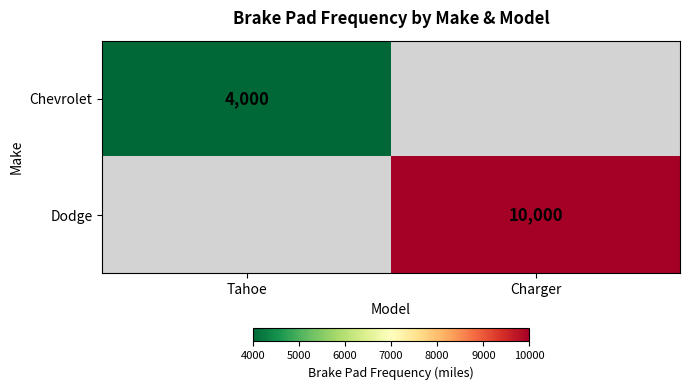

The value of Chevrolet at Tahoe is 6925. True or false?

False